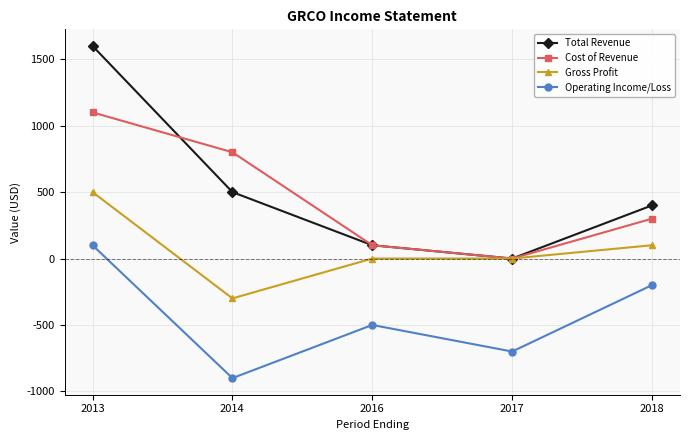

True or false: Gross Profit and Operating Income/Loss cross at least once.

False